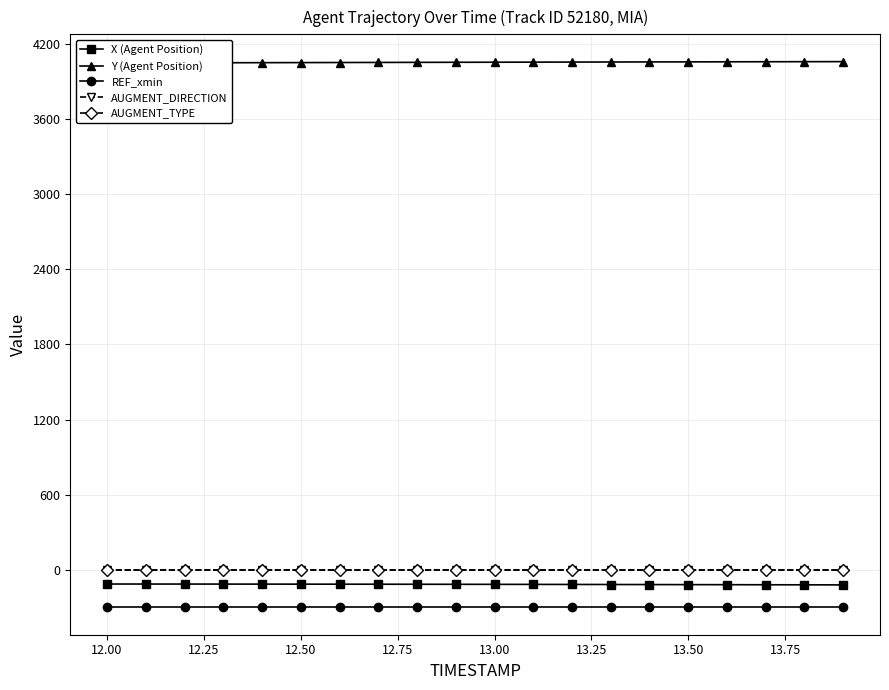

True or false: AUGMENT_DIRECTION and X (Agent Position) cross at least once.

False